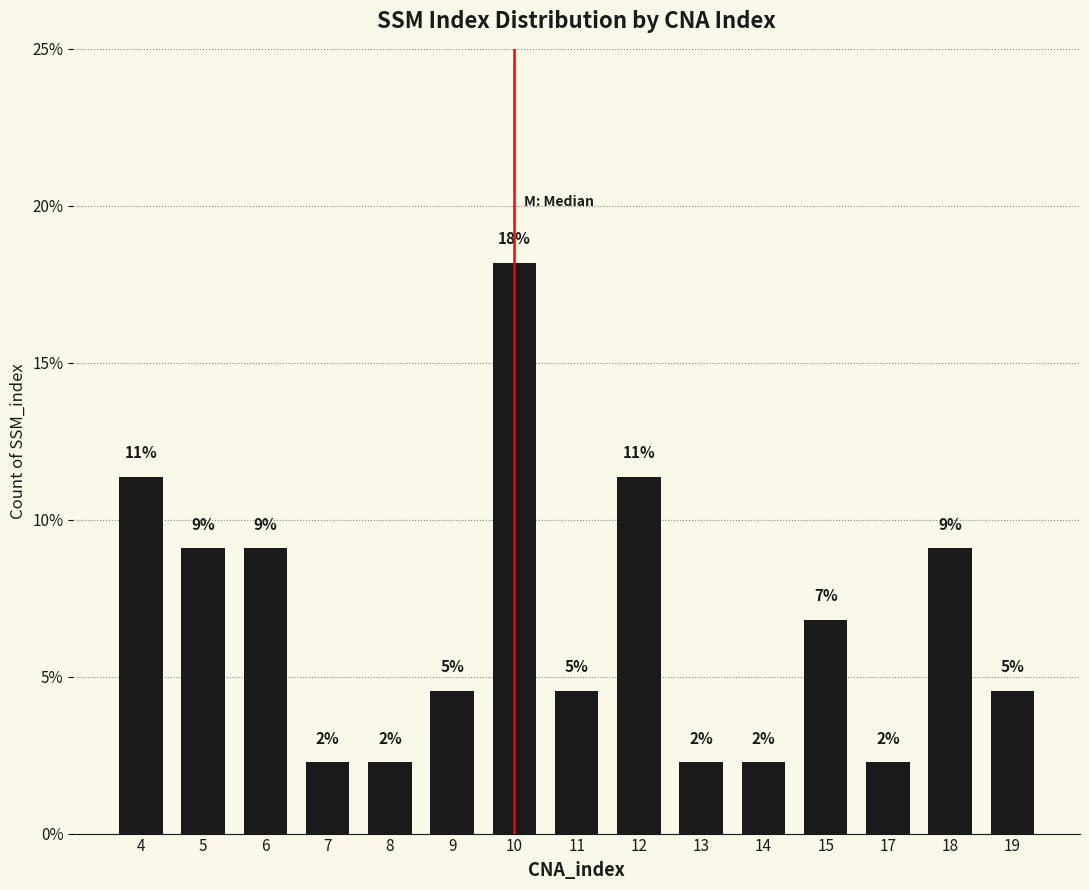

List the labels in order of value, largest first.

10, 4, 12, 5, 6, 18, 15, 9, 11, 19, 7, 8, 13, 14, 17